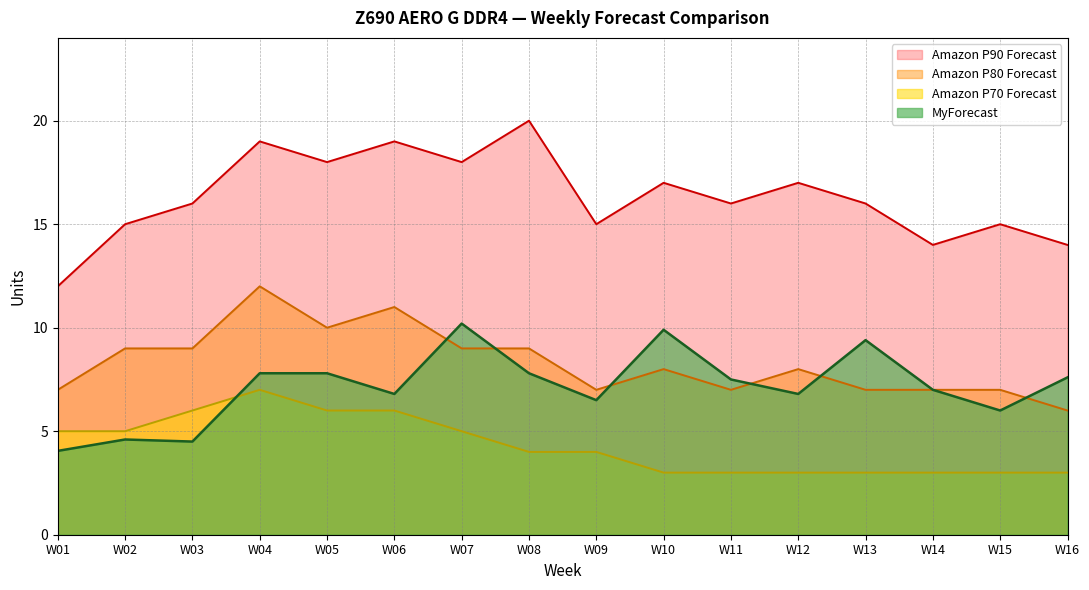

True or false: MyForecast and Amazon P90 Forecast cross at least once.

False